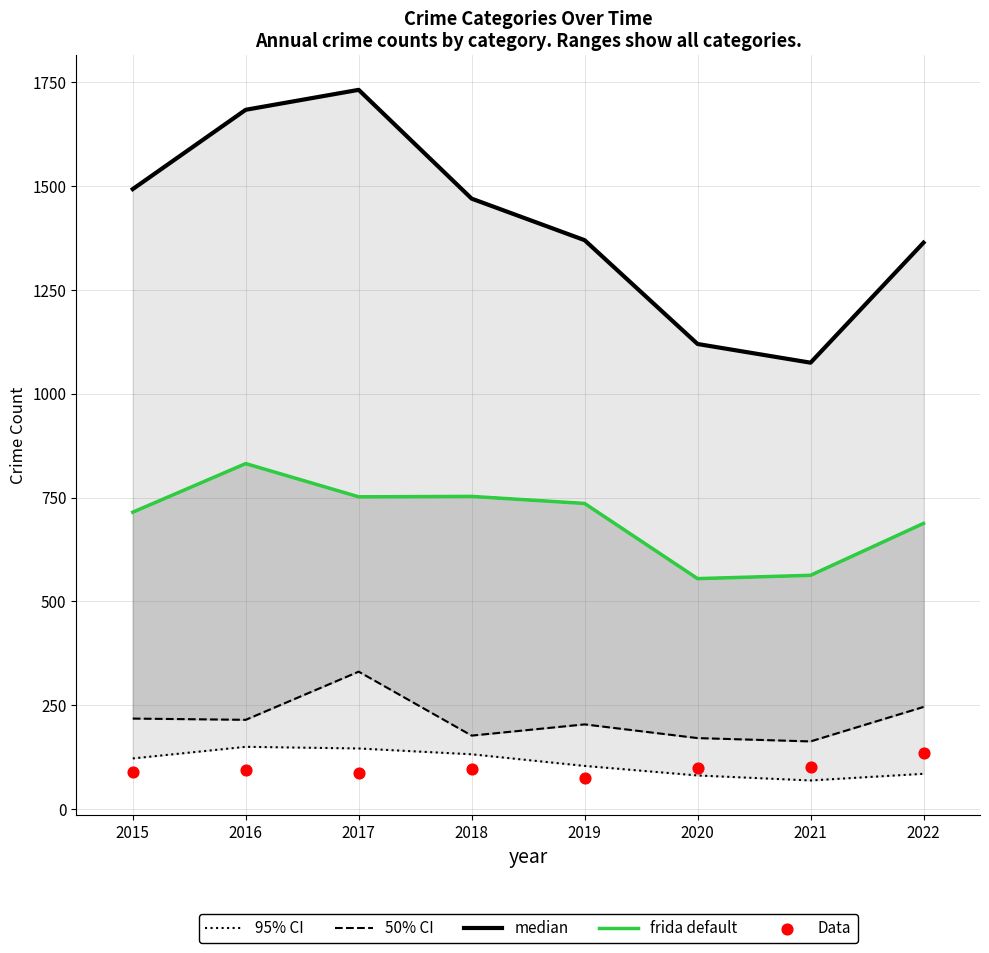

What is the total value across all series at 2018?

2629